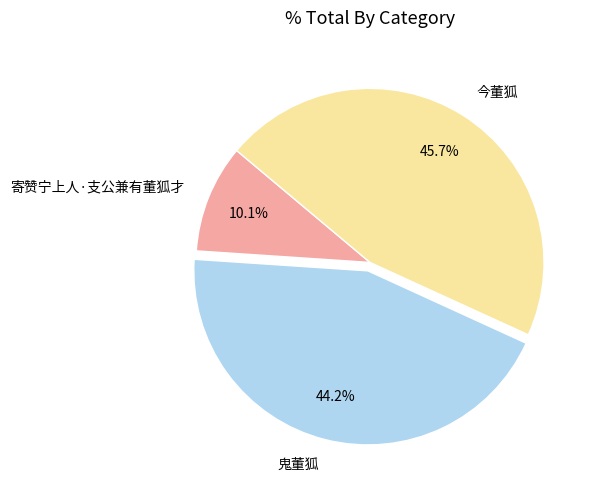

True or false: 寄赞宁上人·支公兼有董狐才 accounts for 16% of the total.

False